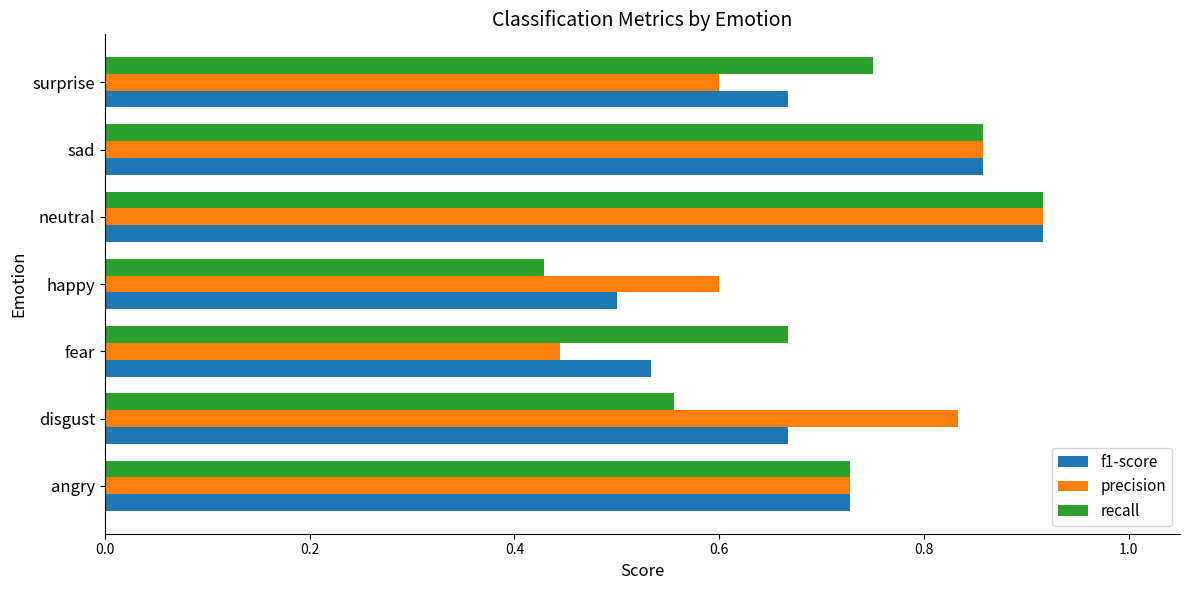

Which series has the largest total across all categories?

precision